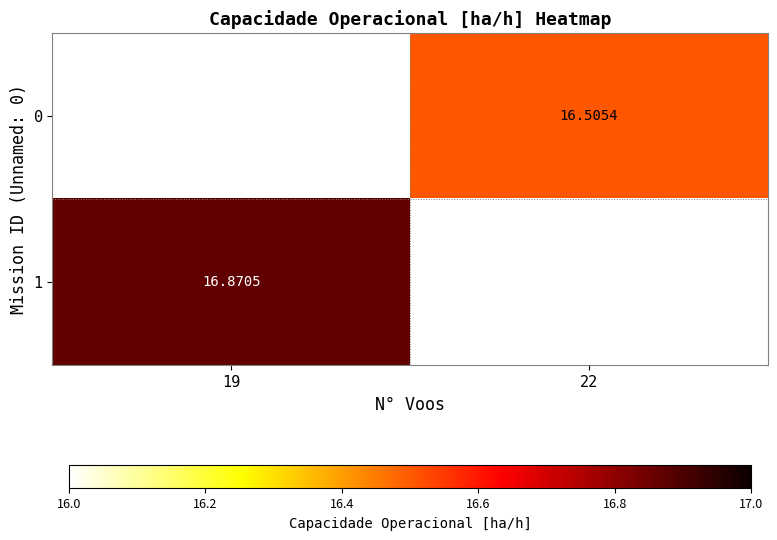

Between 22 and 19, which is larger?

19